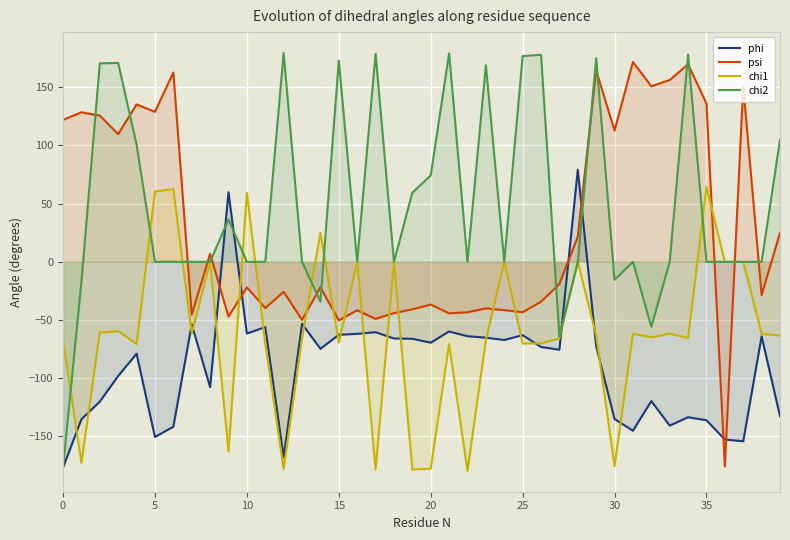

Which series has the largest range (max minus min)?

chi2